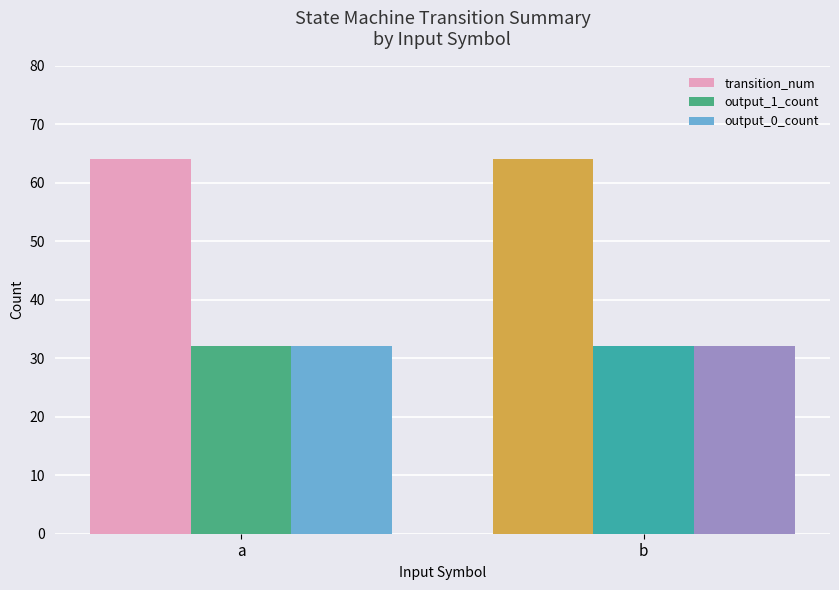

How many series are shown in this chart?

3